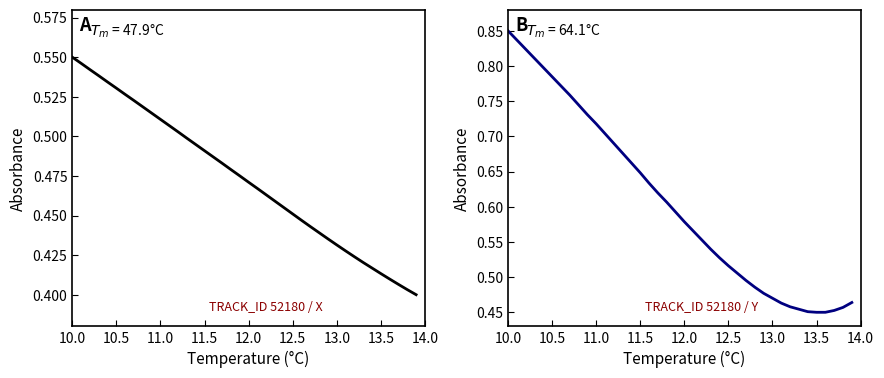

What is the label of the 1st point from the left?

10.0